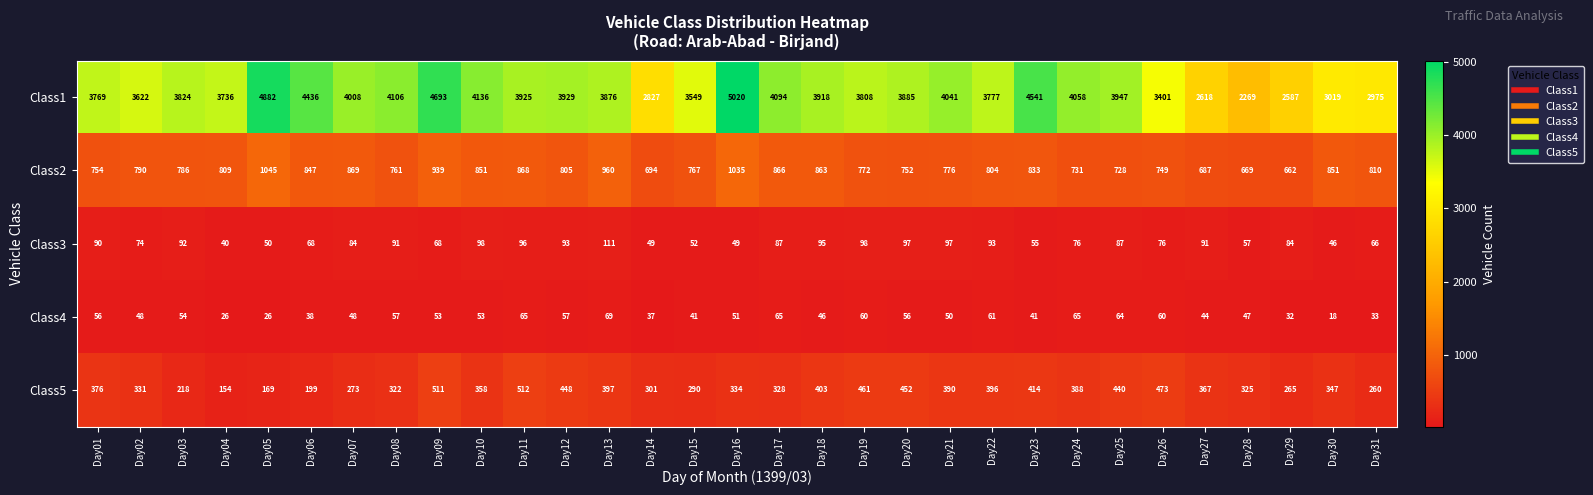

True or false: Class3 has a value of 46 at Day30.

True